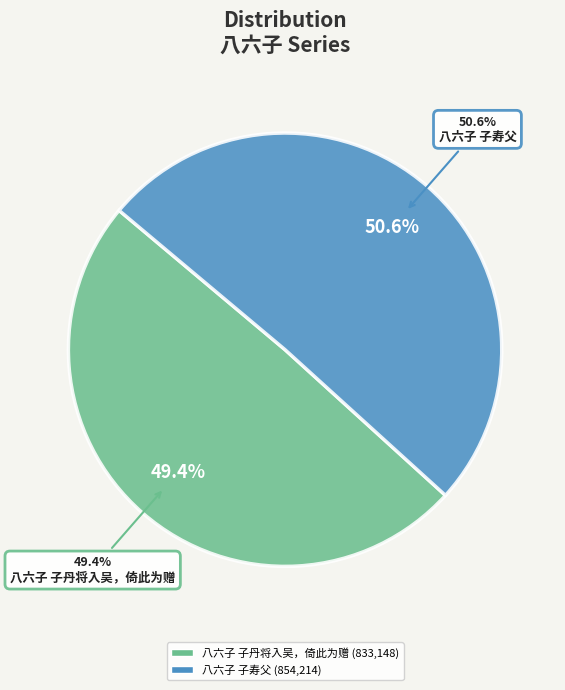

Which category has the biggest portion of the pie?

八六子 子寿父